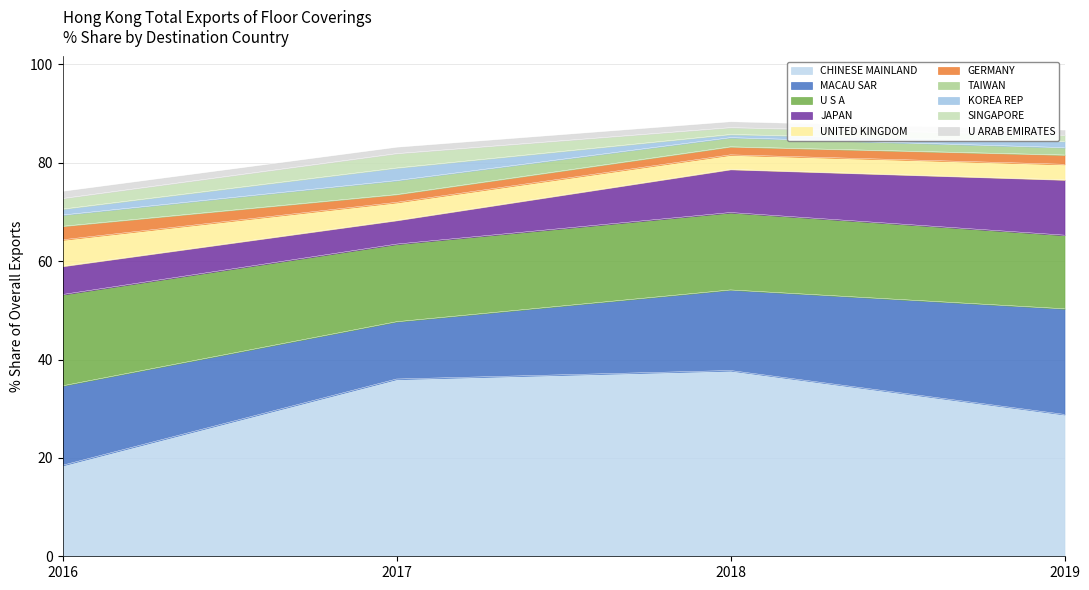

Which category has the lowest value in the CHINESE MAINLAND series?

2016